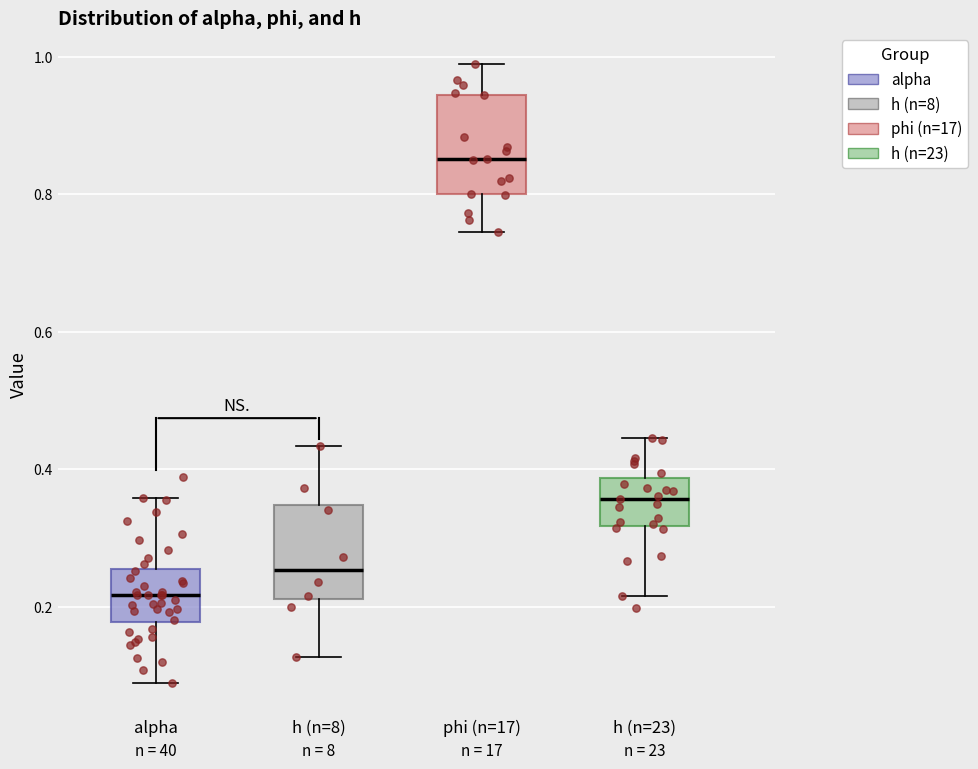

Where does the upper whisker of the box for phi (n=17) end on the y-axis? The values are not printed on the chart, so give them approximately, as read against the axis.

0.98